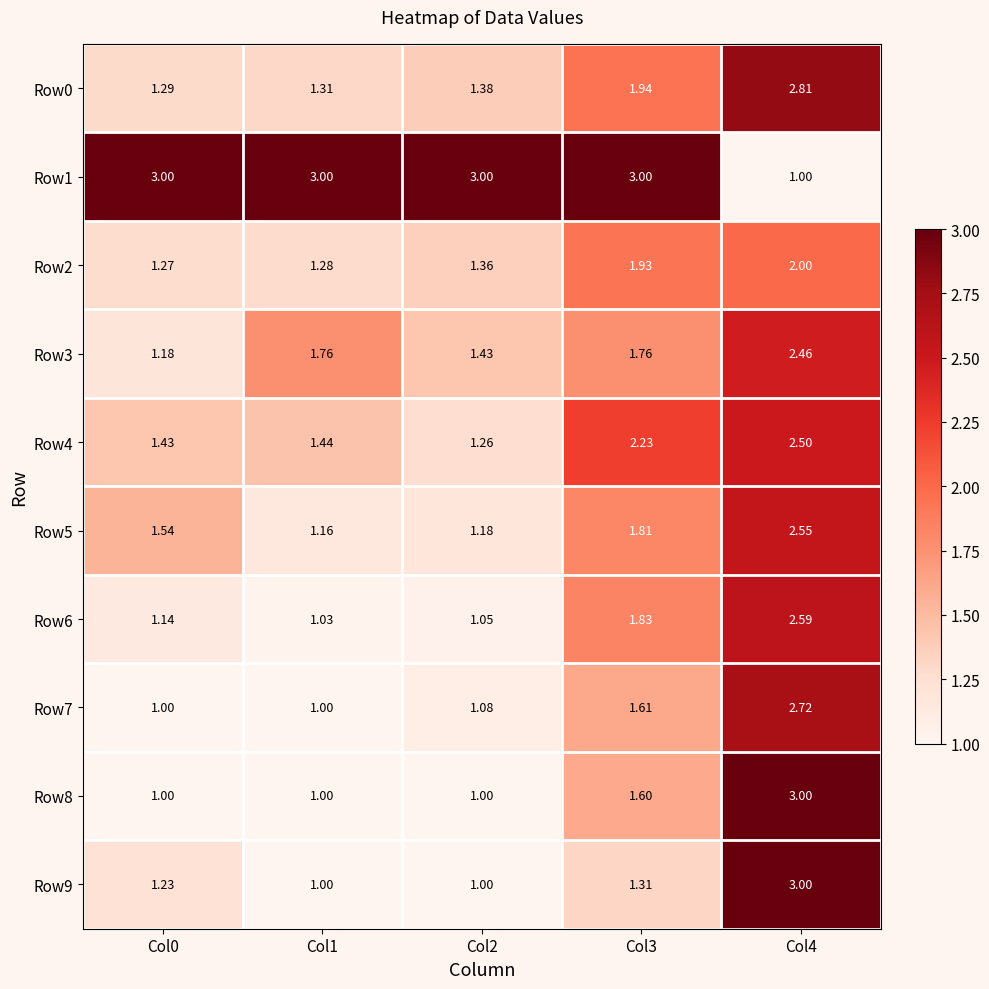

Is the value of Row4 at Col3 greater than the value of Row6 at Col0?

Yes